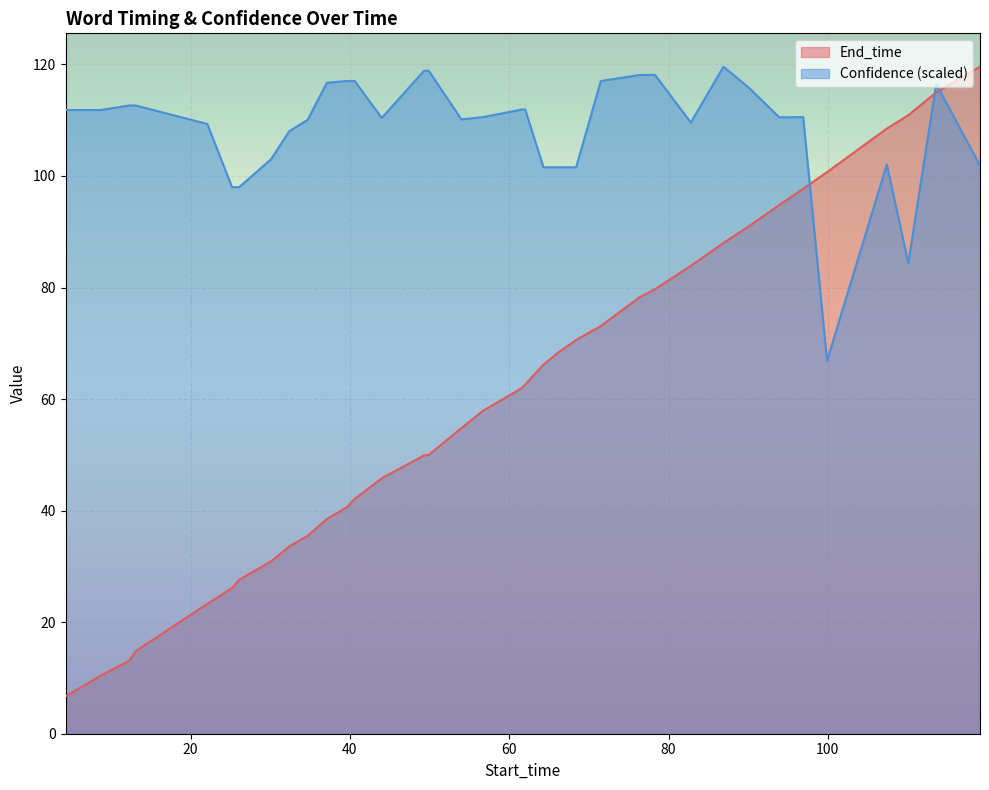

Which category has the highest value across all series?

119.1